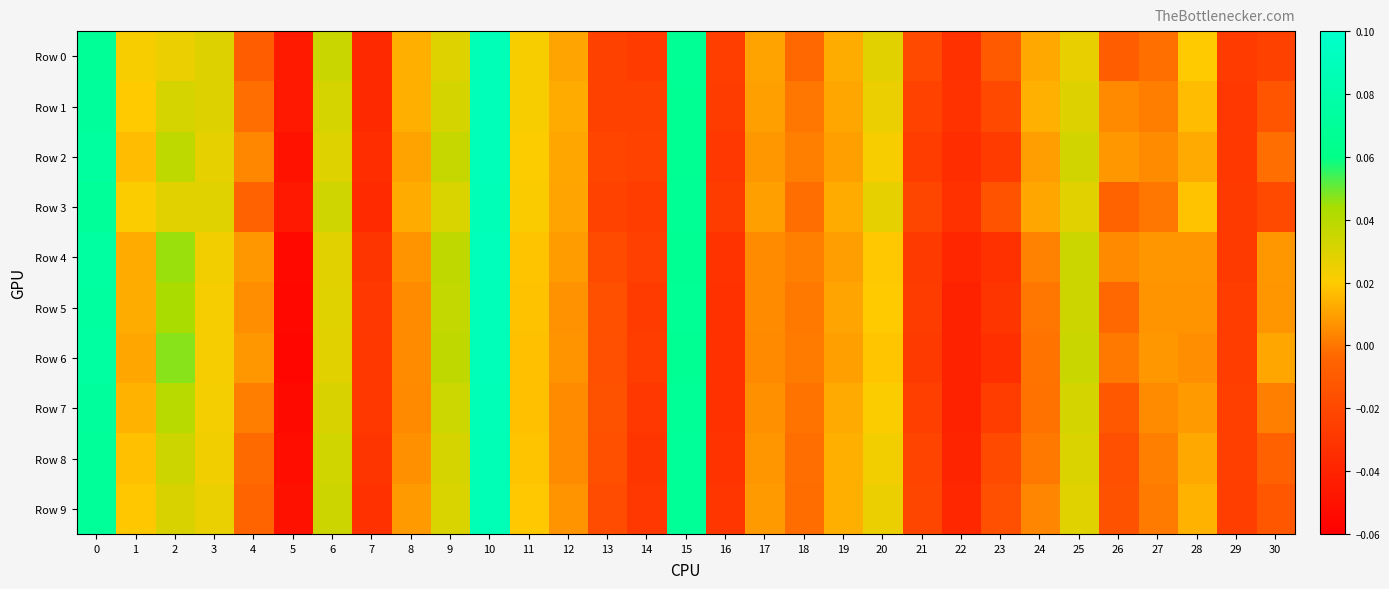

Count the number of data series in this chart.

10